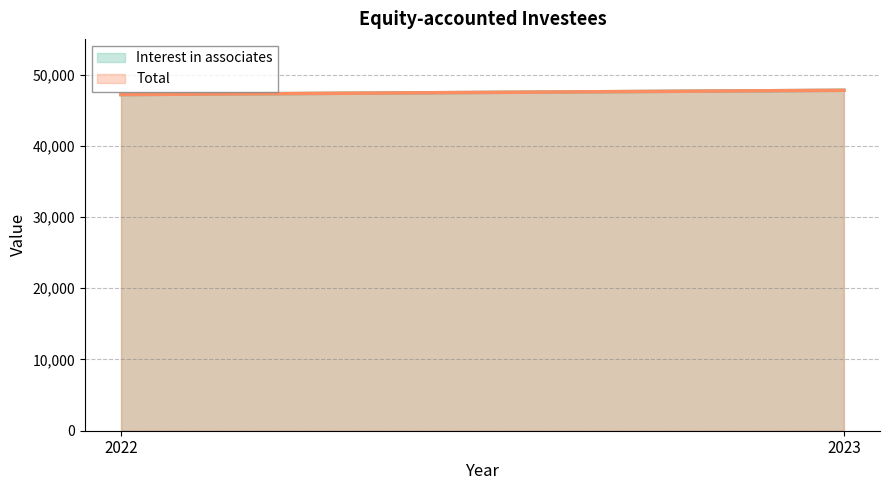

List the series in order of their peak value, lowest first.

Interest in associates, Total